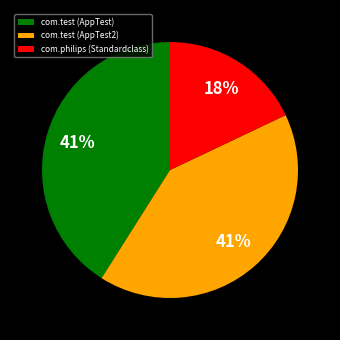

Is it true that com.test (AppTest2) is 29% of the pie?

False